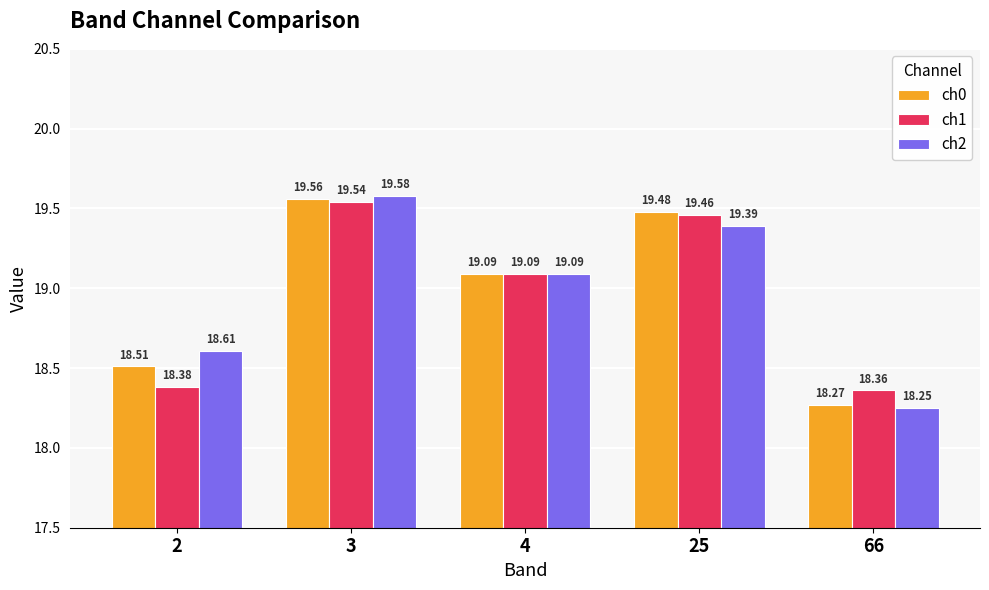

What is the difference between the second highest and minimum values in the ch1 series?

1.1